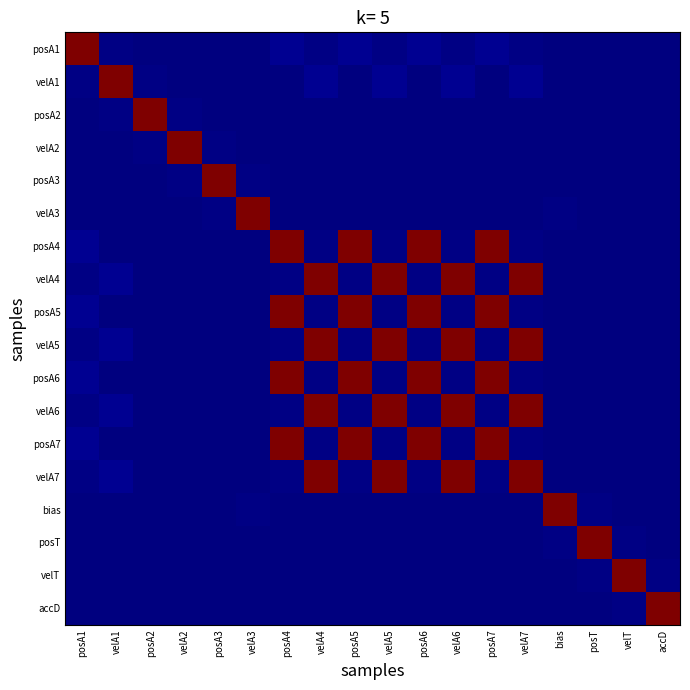

Count the number of data series in this chart.

18